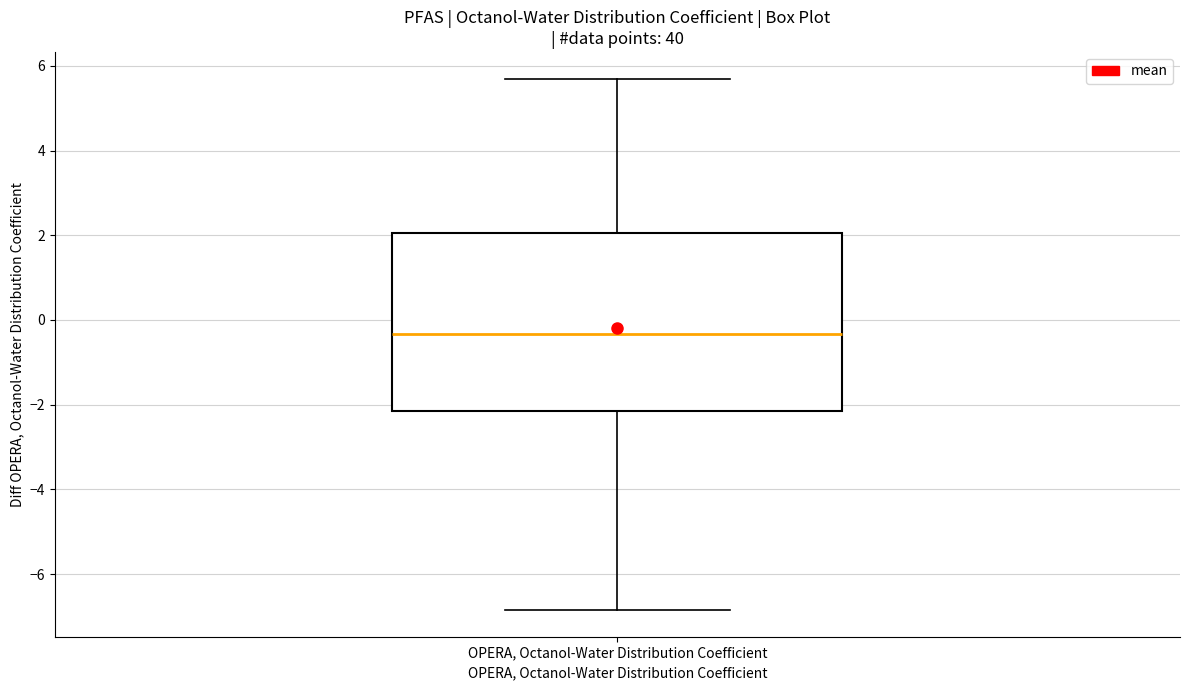

Where does the upper whisker of the box for OPERA, Octanol-Water Distribution Coefficient end on the y-axis? The values are not printed on the chart, so give them approximately, as read against the axis.

5.8